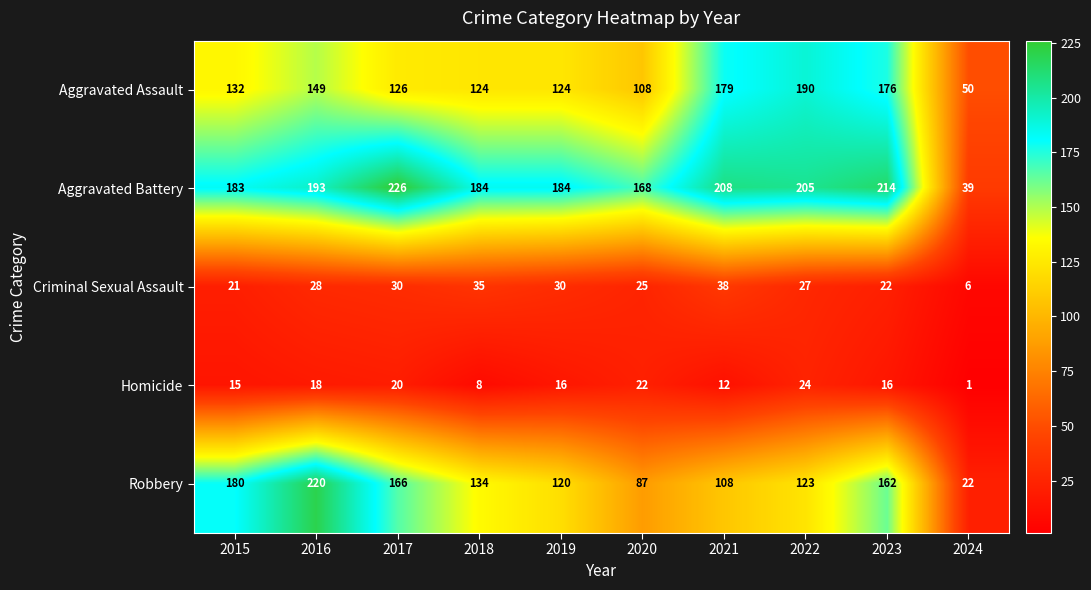

At which label does Criminal Sexual Assault reach its minimum?

2024